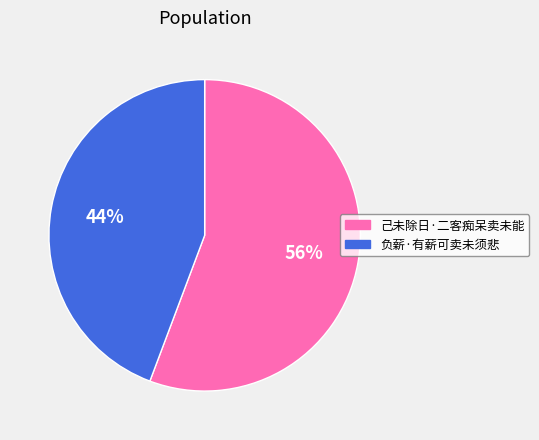

How many slices are in this pie chart?

2